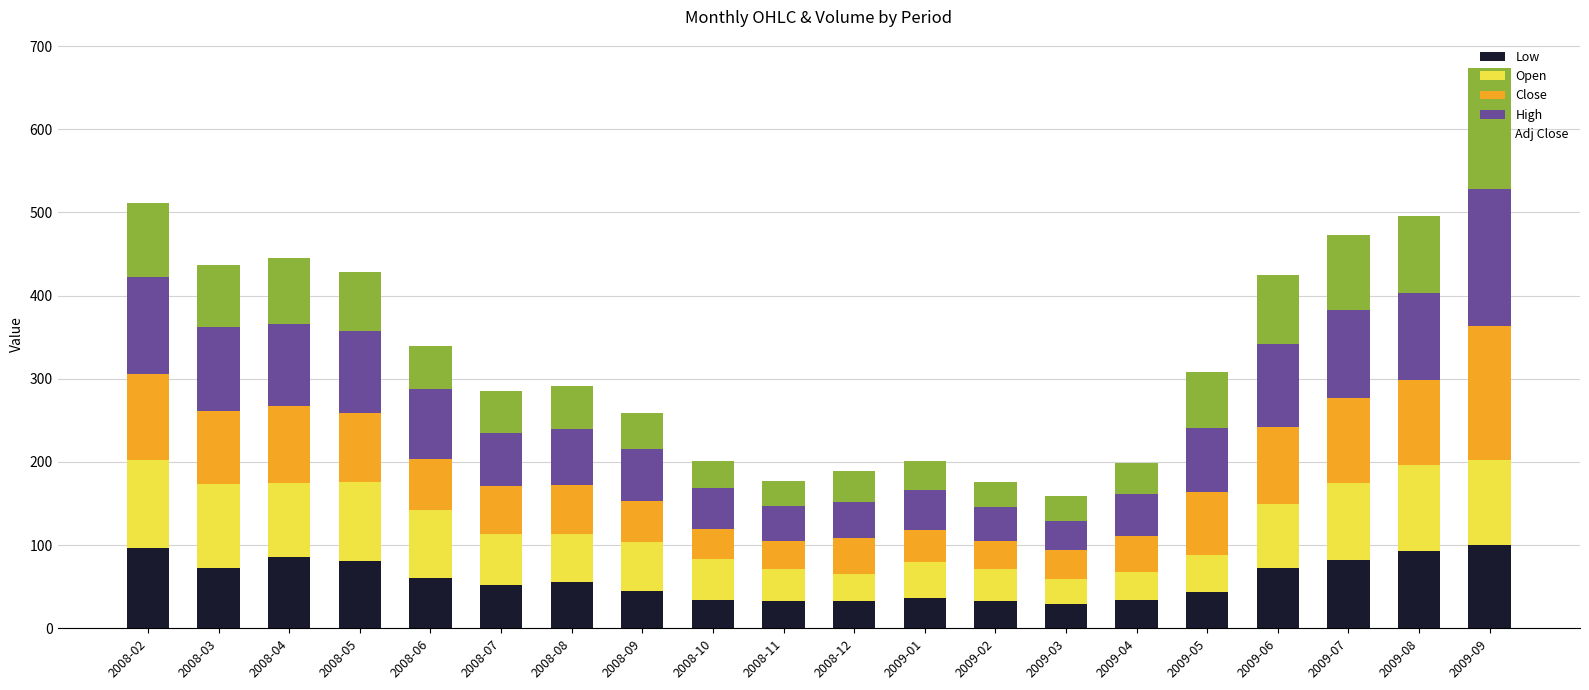

What is the total value across all series at 2009-09?

674.0